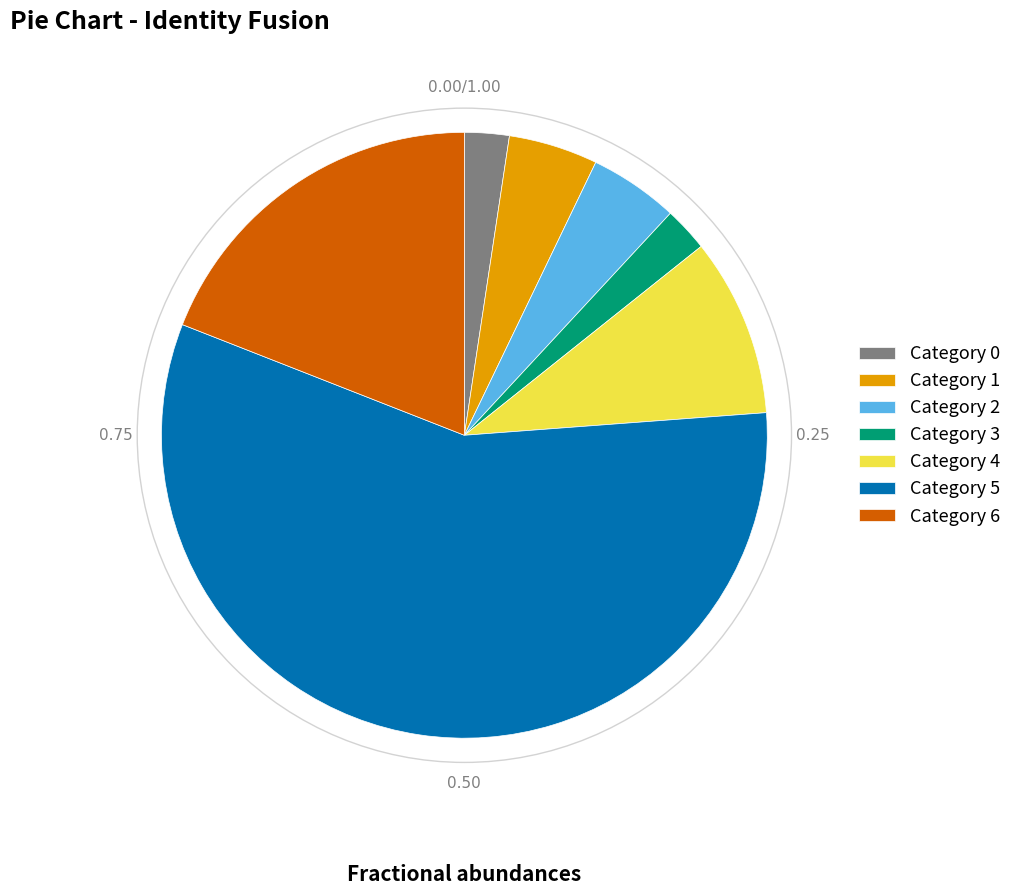

Between Category 4 and Category 1, which is larger?

Category 4